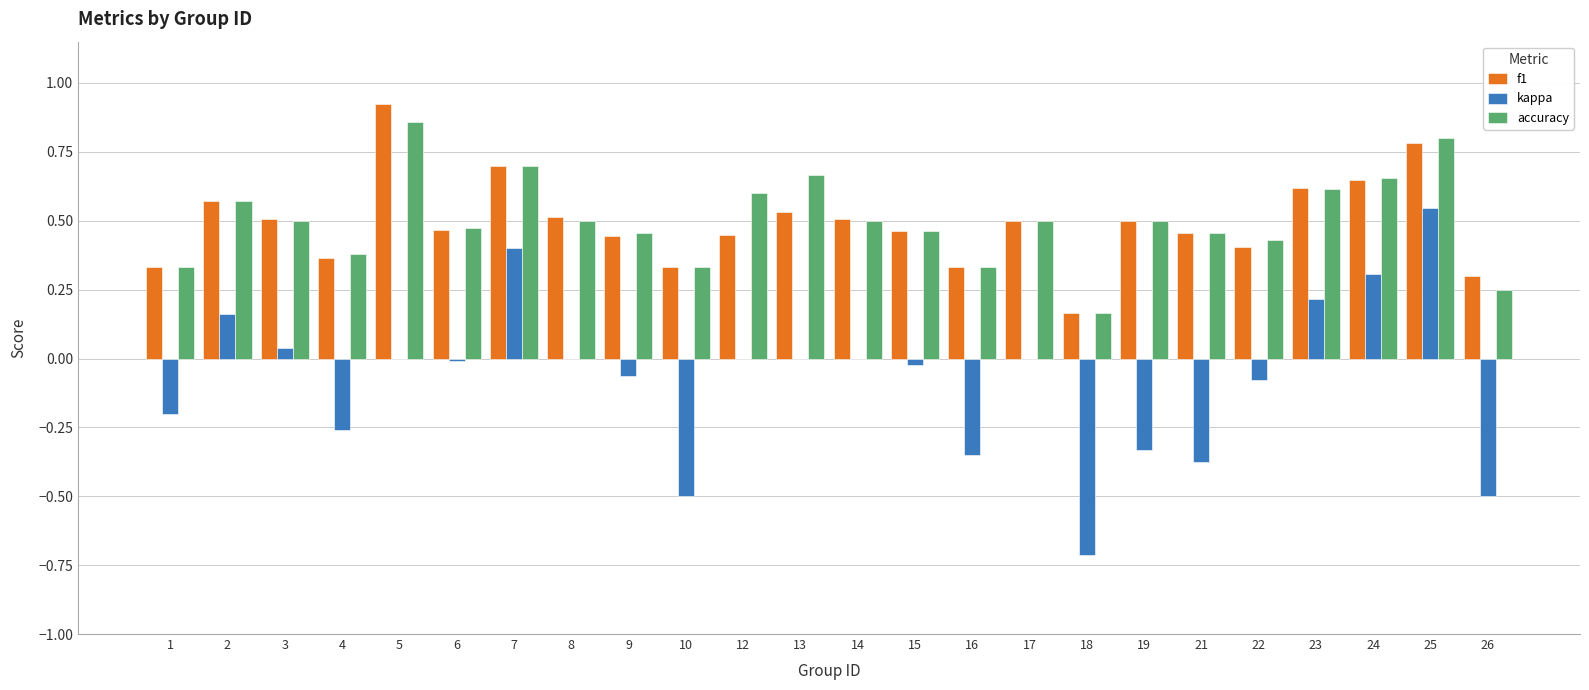

Between 4 and 17, which series saw the biggest shift?

kappa